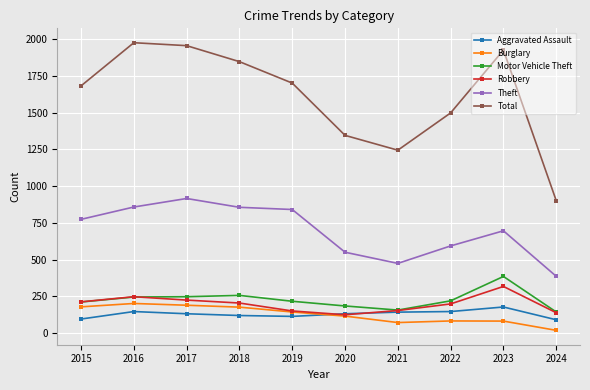

Count the number of categories in the chart.

10